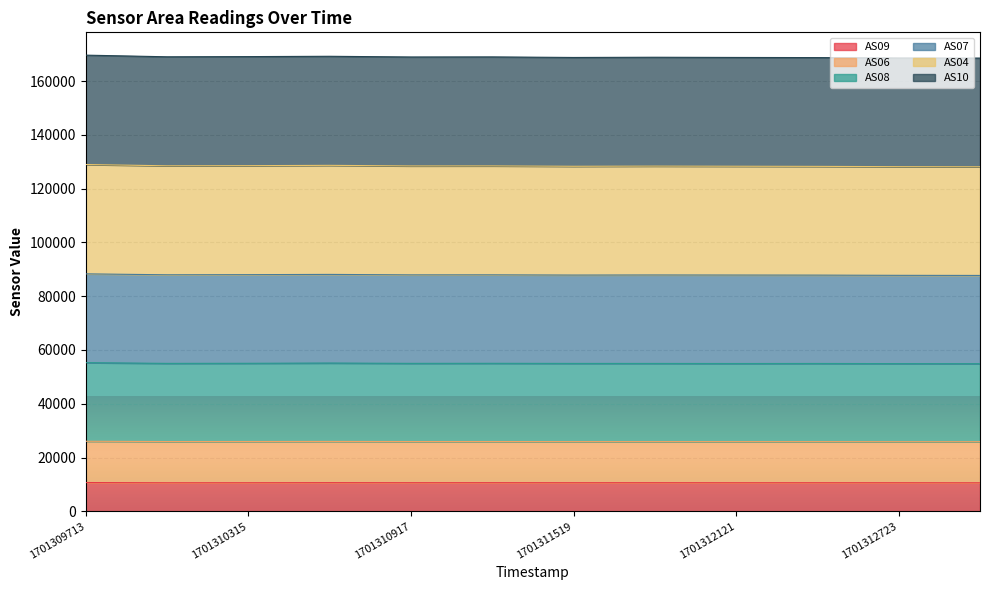

The value of AS04 at 1701313024 is 201558. True or false?

False